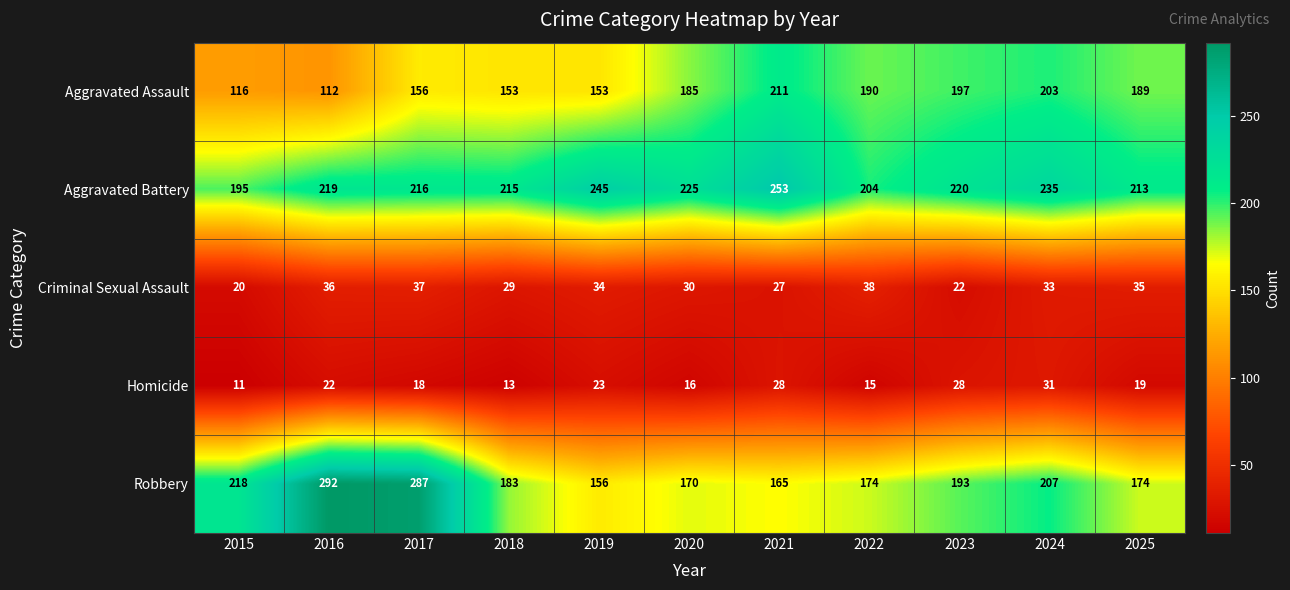

At which label is Homicide closest to 21?

2016